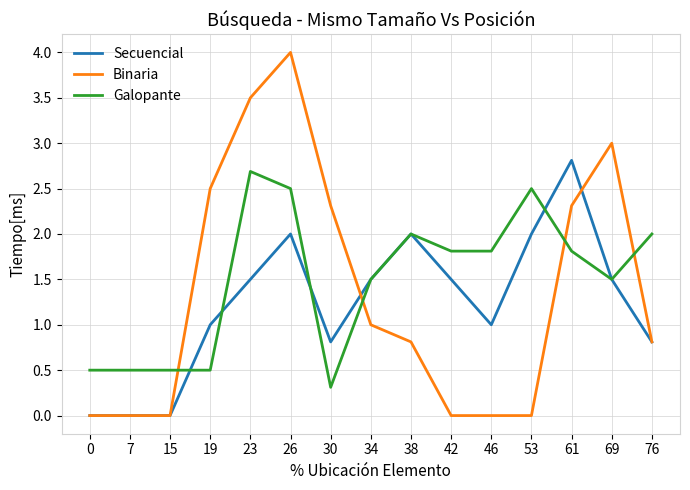

Rank the series by their maximum value, from lowest to highest.

Galopante, Secuencial, Binaria